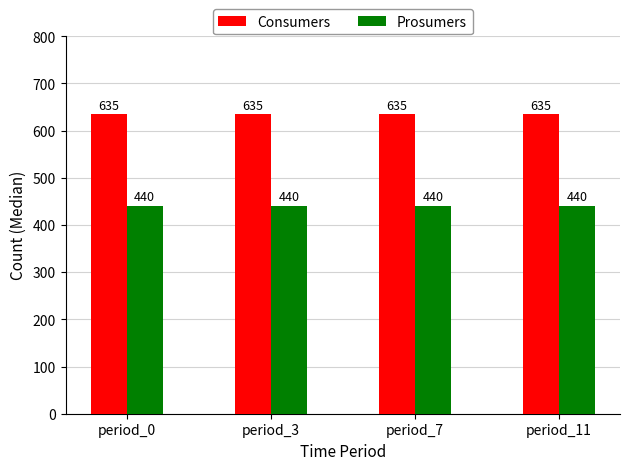

Reading left to right, list all the values displayed in this chart.

Consumers: 635	635	635	635
Prosumers: 440	440	440	440